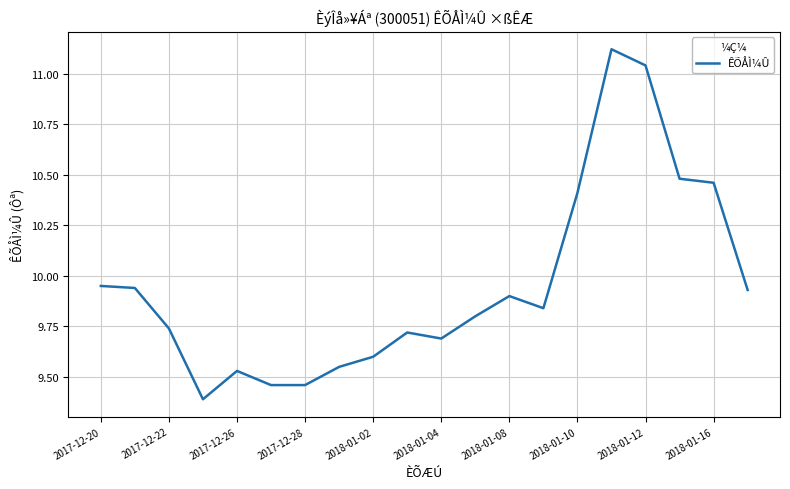

What is the smallest value displayed?

9.4